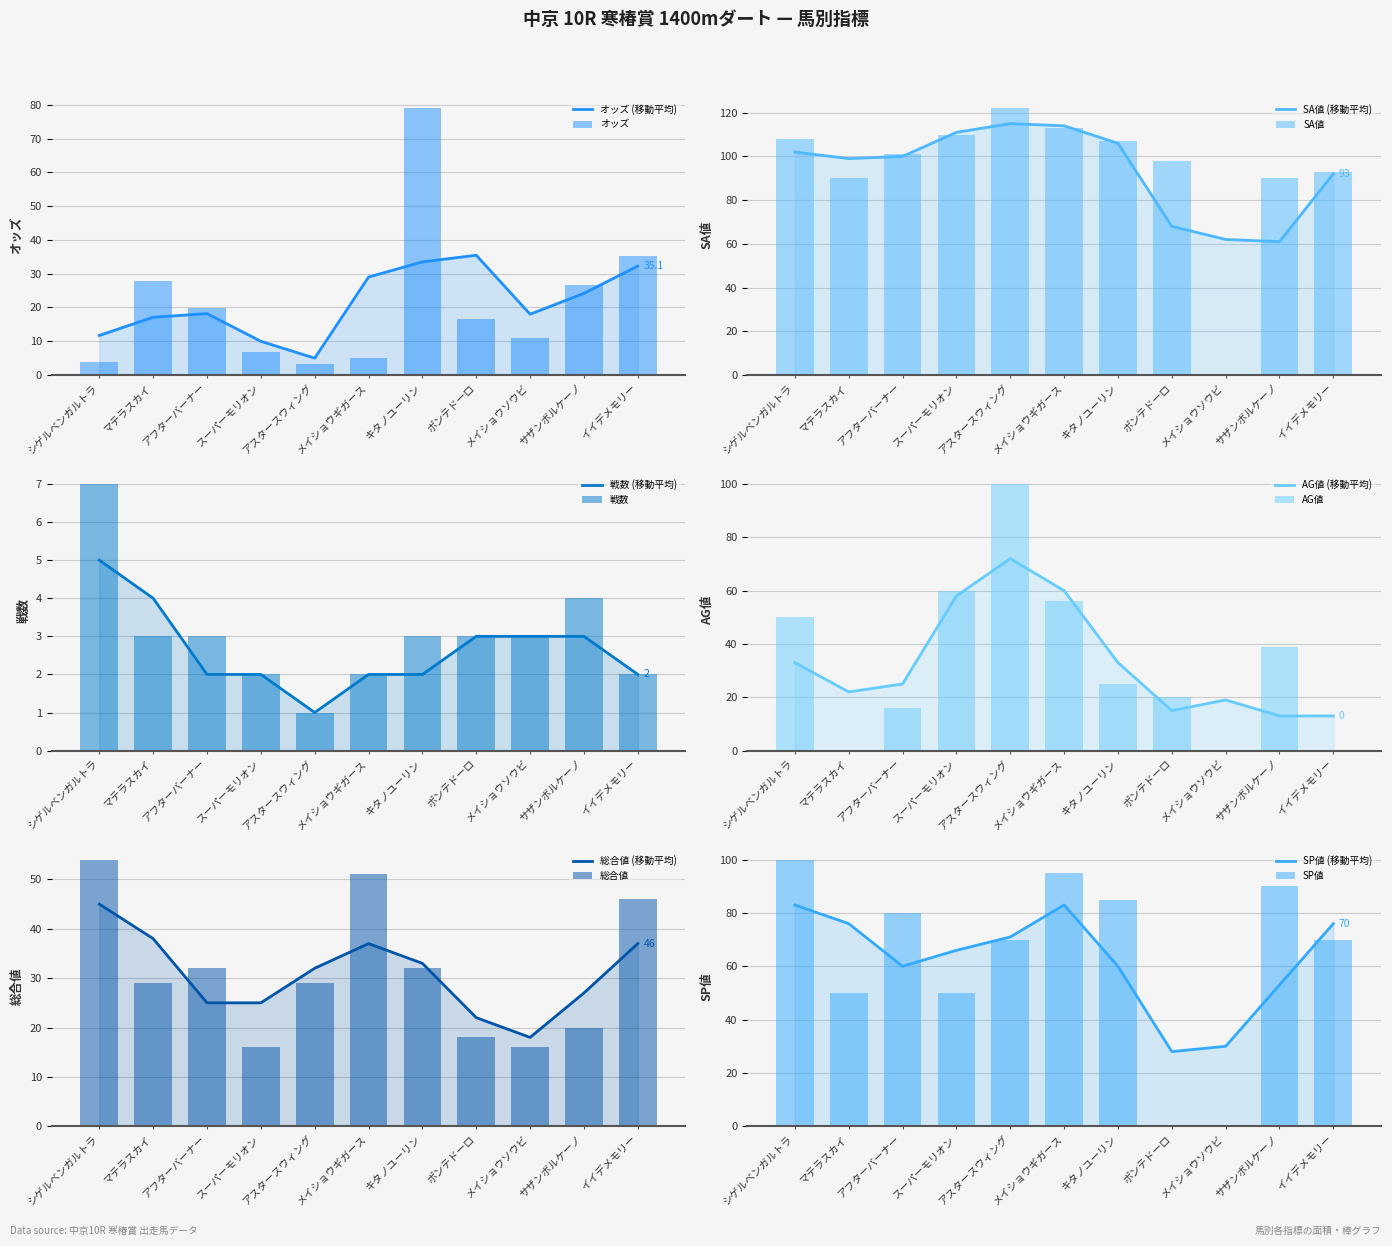

How many values in the AG値 series are below 25?

5